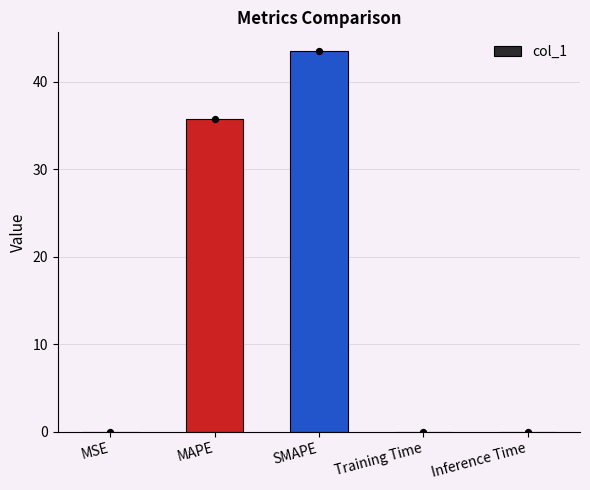

What is the change in value from MSE to MAPE?

+35.7